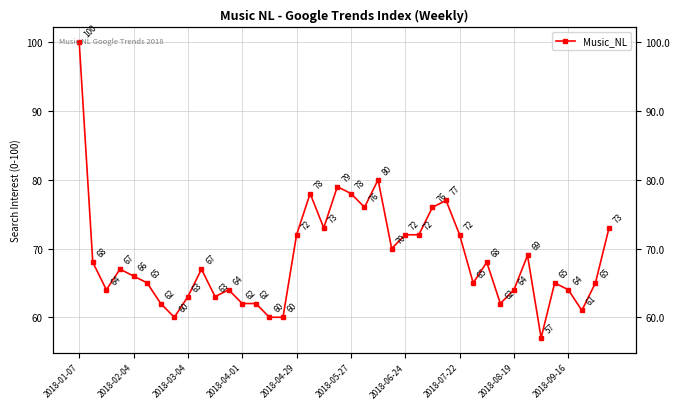

How many data points are less than 67?

20